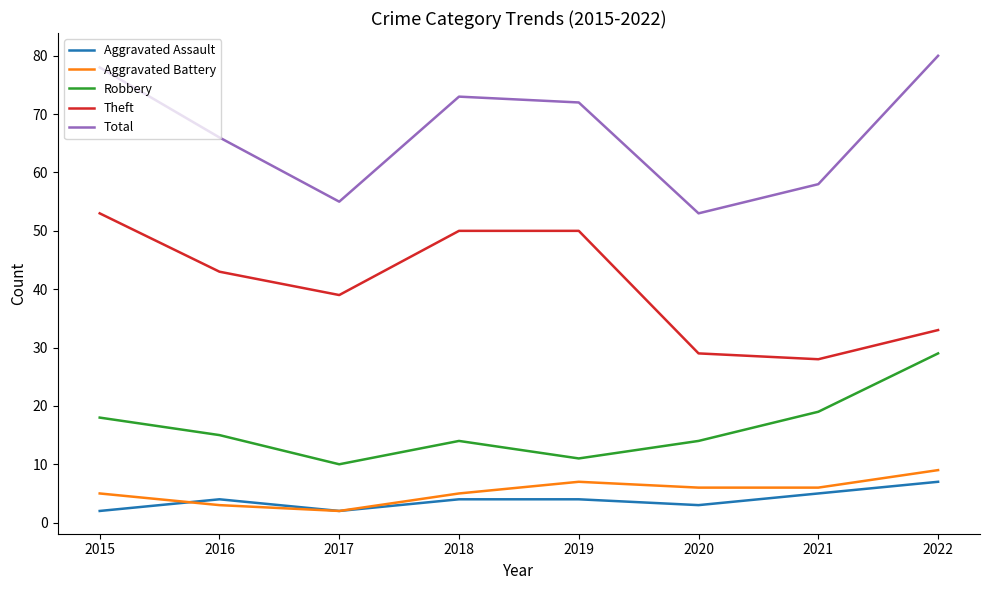

At which category does Aggravated Assault reach its first local peak?

2016